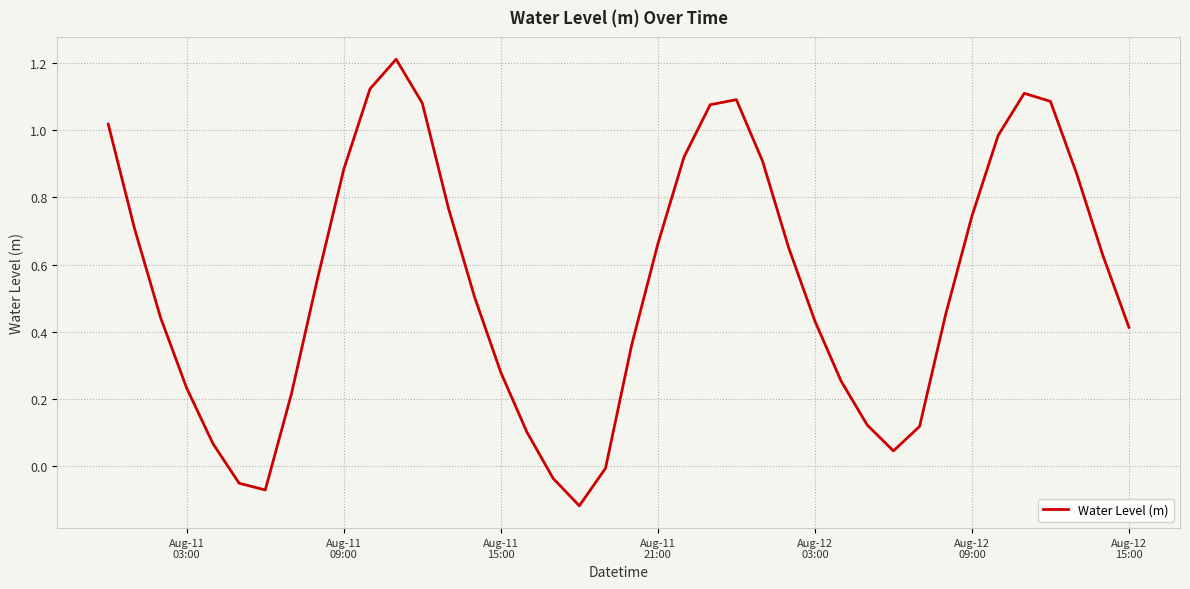

What is the maximum value shown in the chart?

1.2